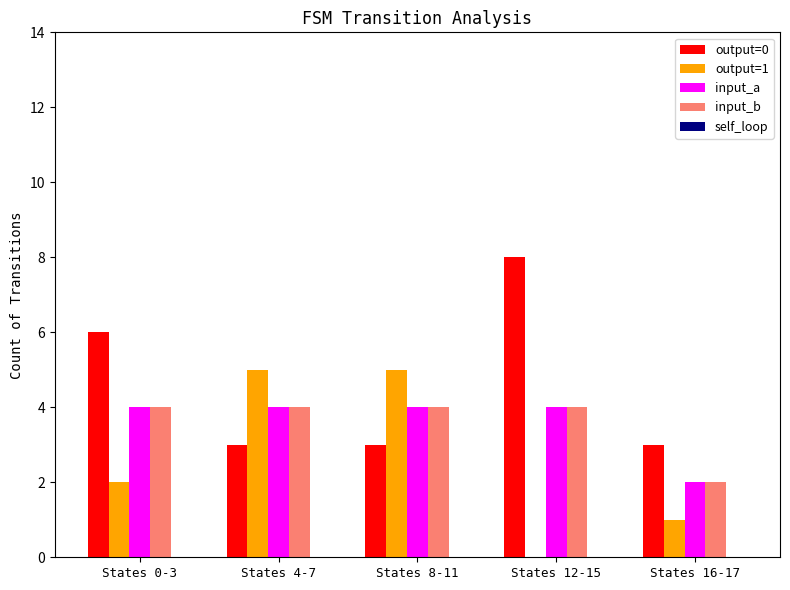

Read the input_a value at States 12-15.

4